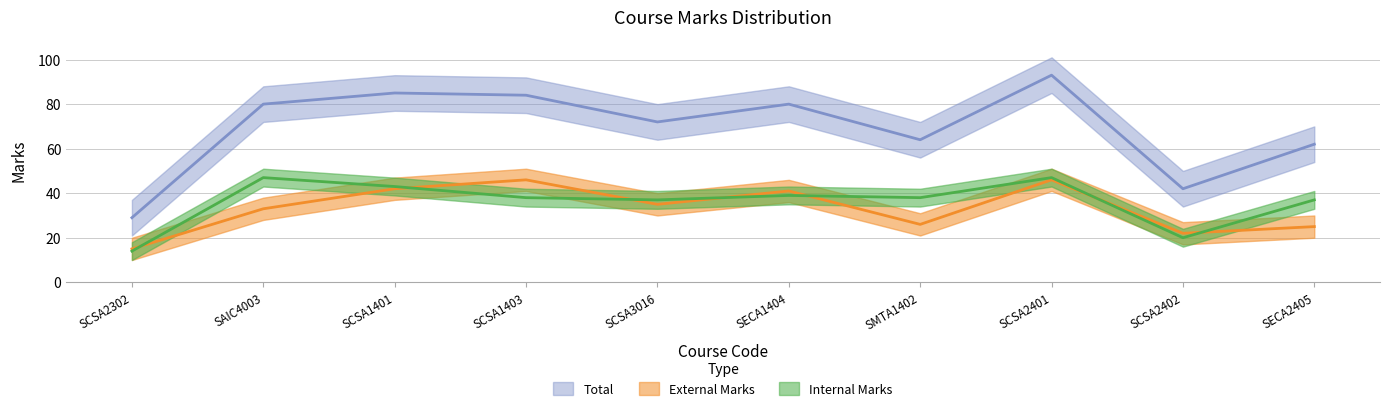

What is the label of the 9th point from the right?

SAIC4003